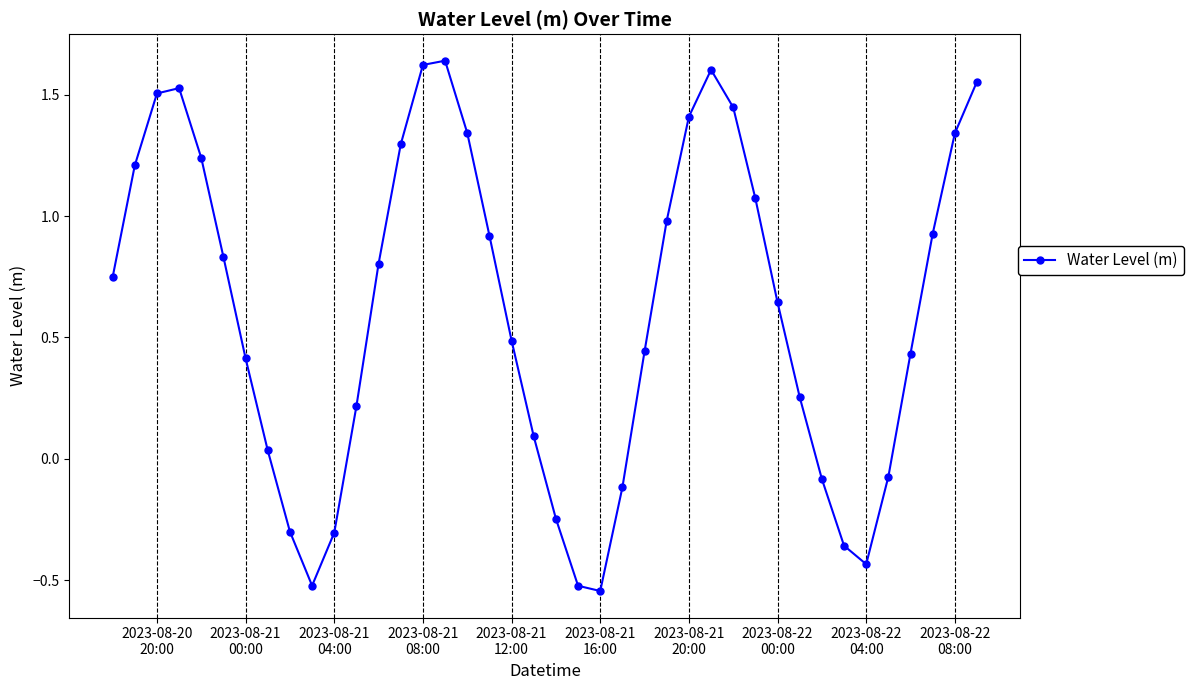

Does the chart display data point markers on the line(s)?

Yes